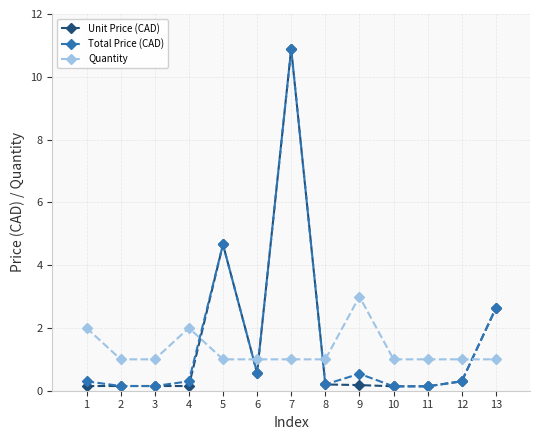

What is the maximum value for Quantity?

3.0